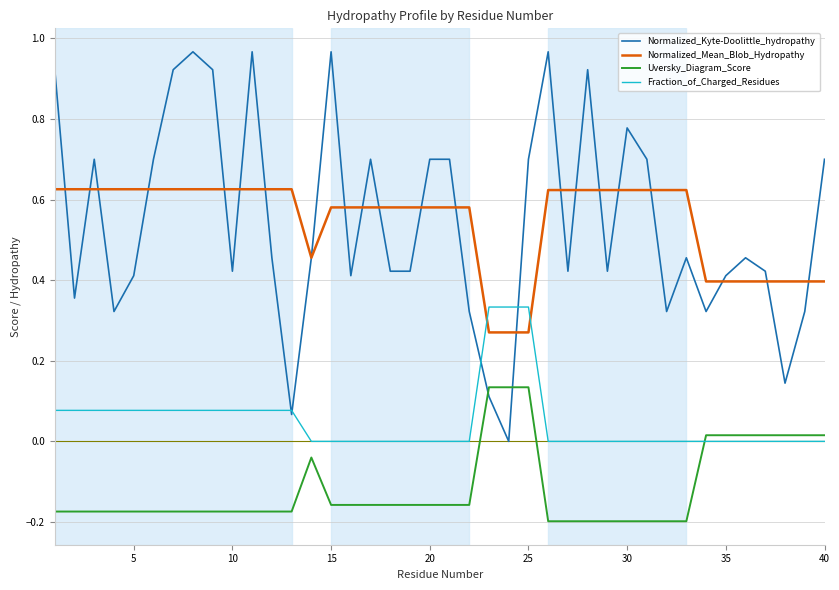

Which series has the largest range (max minus min)?

Normalized_Kyte-Doolittle_hydropathy